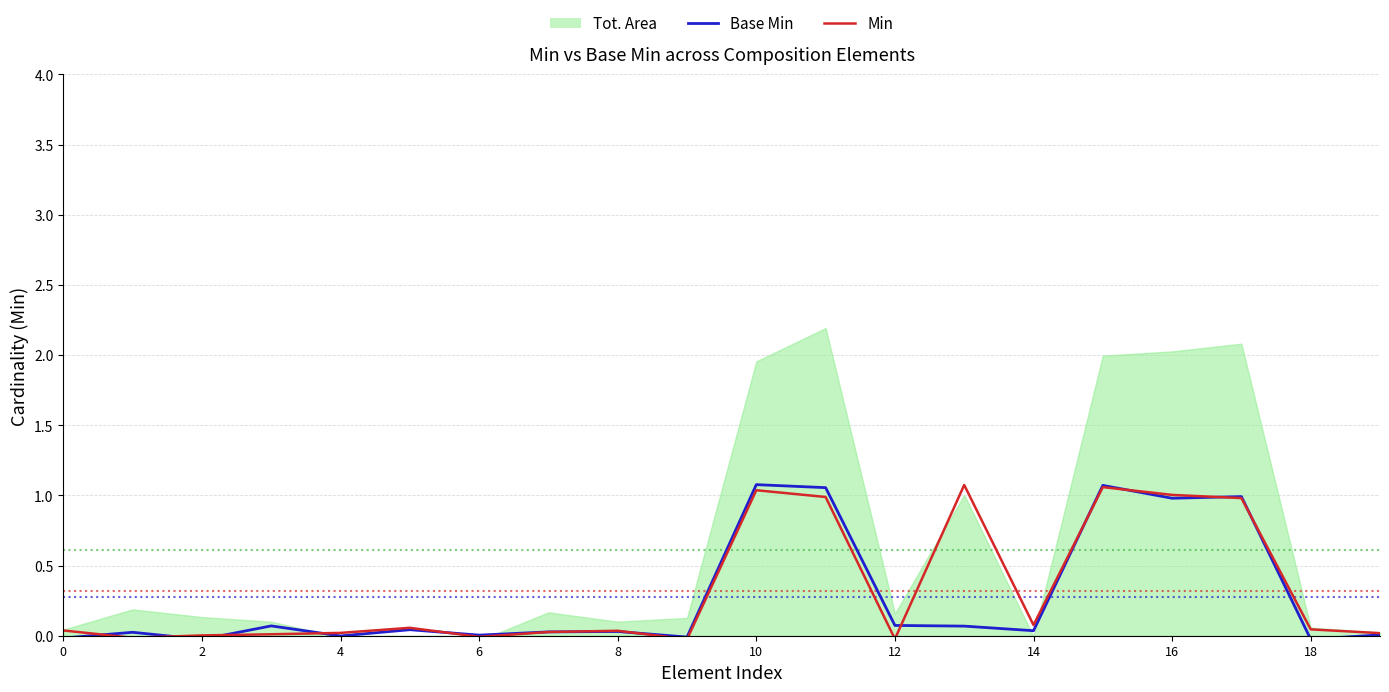

Reading right to left, extract all data points from this chart.

Base Min: 0.0	-0.0	1.0	1.0	1.1	0.0	0.1	0.1	1.1	1.1	-0.0	0.0	0.0	0.0	0.0	-0.0	0.1	-0.0	0.0	-0.0
Min: 0.0	0.0	1.0	1.0	1.1	0.1	1.1	-0.0	1.0	1.0	-0.0	0.0	0.0	-0.0	0.1	0.0	0.0	0.0	-0.0	0.0